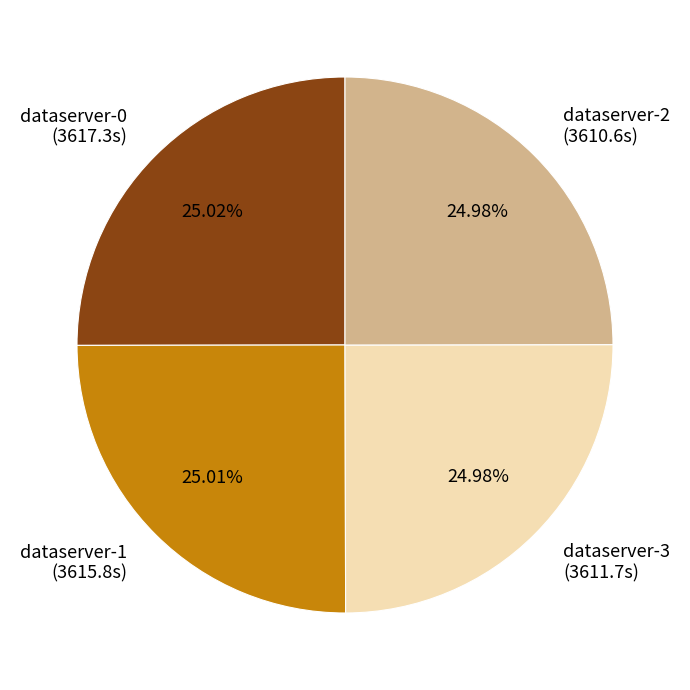

Does dataserver-2 represent more than half of the total?

No